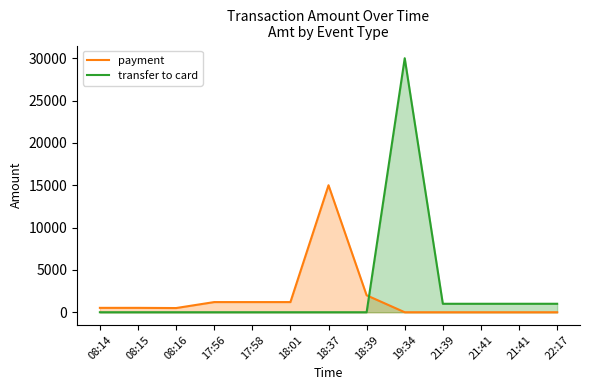

List the series in order of their peak value, highest first.

transfer to card, payment